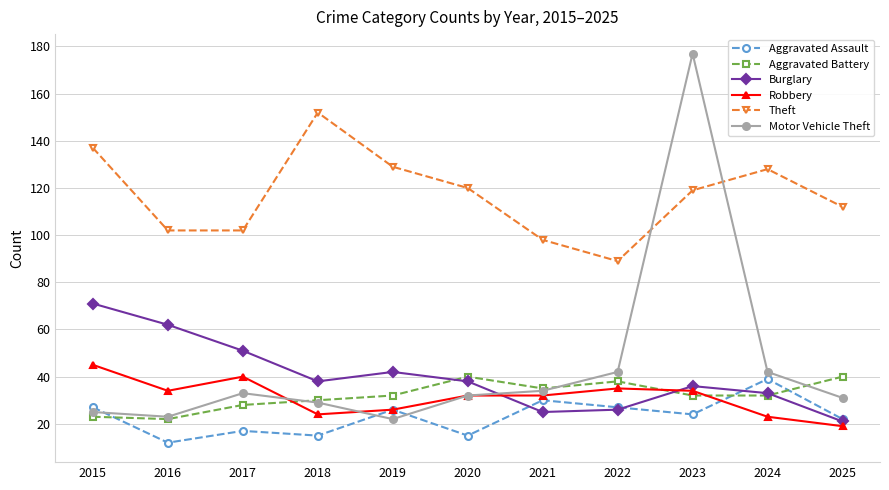

Which category has the highest value in the Motor Vehicle Theft series?

2023